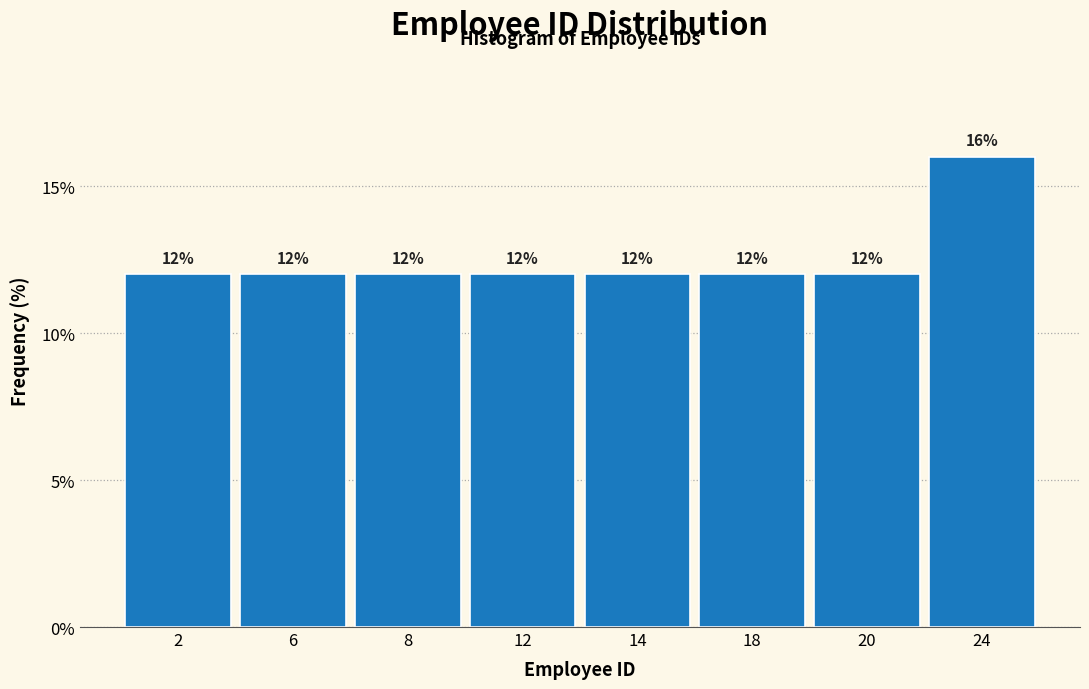

Reading left to right, transcribe all the data shown in this chart.

2=12	6=12	8=12	12=12	14=12	18=12	20=12	24=16